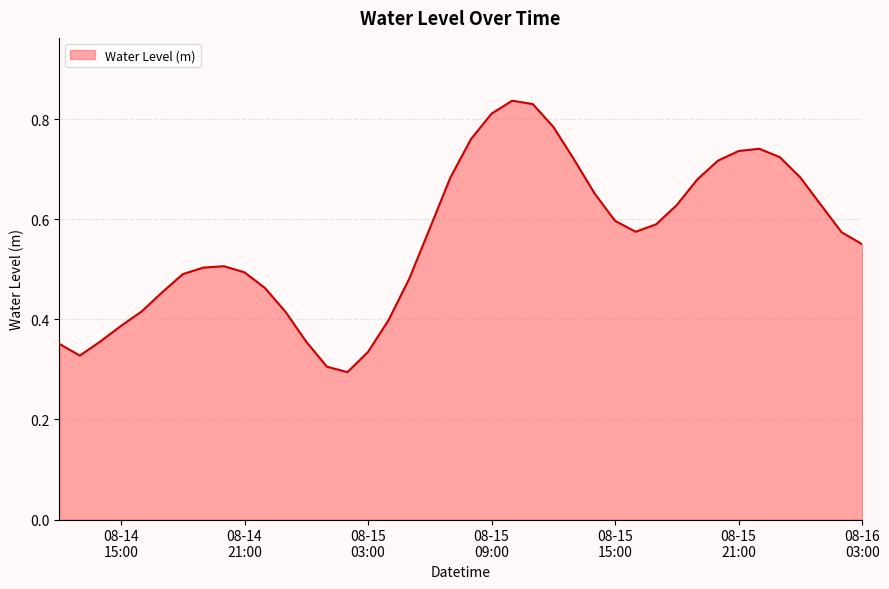

List the labels in order of value, smallest first.

2024-08-15 02:00:00, 2024-08-15 01:00:00, 2024-08-14 13:00:00, 2024-08-15 03:00:00, 2024-08-14 12:00:00, 2024-08-15 00:00:00, 2024-08-14 14:00:00, 2024-08-14 15:00:00, 2024-08-15 04:00:00, 2024-08-14 23:00:00, 2024-08-14 16:00:00, 2024-08-14 17:00:00, 2024-08-14 22:00:00, 2024-08-15 05:00:00, 2024-08-14 18:00:00, 2024-08-14 21:00:00, 2024-08-14 19:00:00, 2024-08-14 20:00:00, 2024-08-16 03:00:00, 2024-08-16 02:00:00, 2024-08-15 16:00:00, 2024-08-15 06:00:00, 2024-08-15 17:00:00, 2024-08-15 15:00:00, 2024-08-15 18:00:00, 2024-08-16 01:00:00, 2024-08-15 14:00:00, 2024-08-15 19:00:00, 2024-08-15 07:00:00, 2024-08-16 00:00:00, 2024-08-15 20:00:00, 2024-08-15 13:00:00, 2024-08-15 23:00:00, 2024-08-15 21:00:00, 2024-08-15 22:00:00, 2024-08-15 08:00:00, 2024-08-15 12:00:00, 2024-08-15 09:00:00, 2024-08-15 11:00:00, 2024-08-15 10:00:00